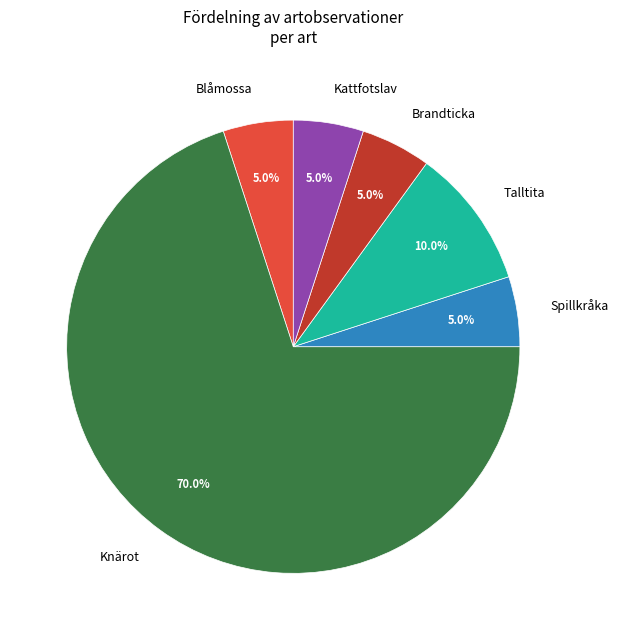

To the nearest percent, what is the average slice percentage?

17%